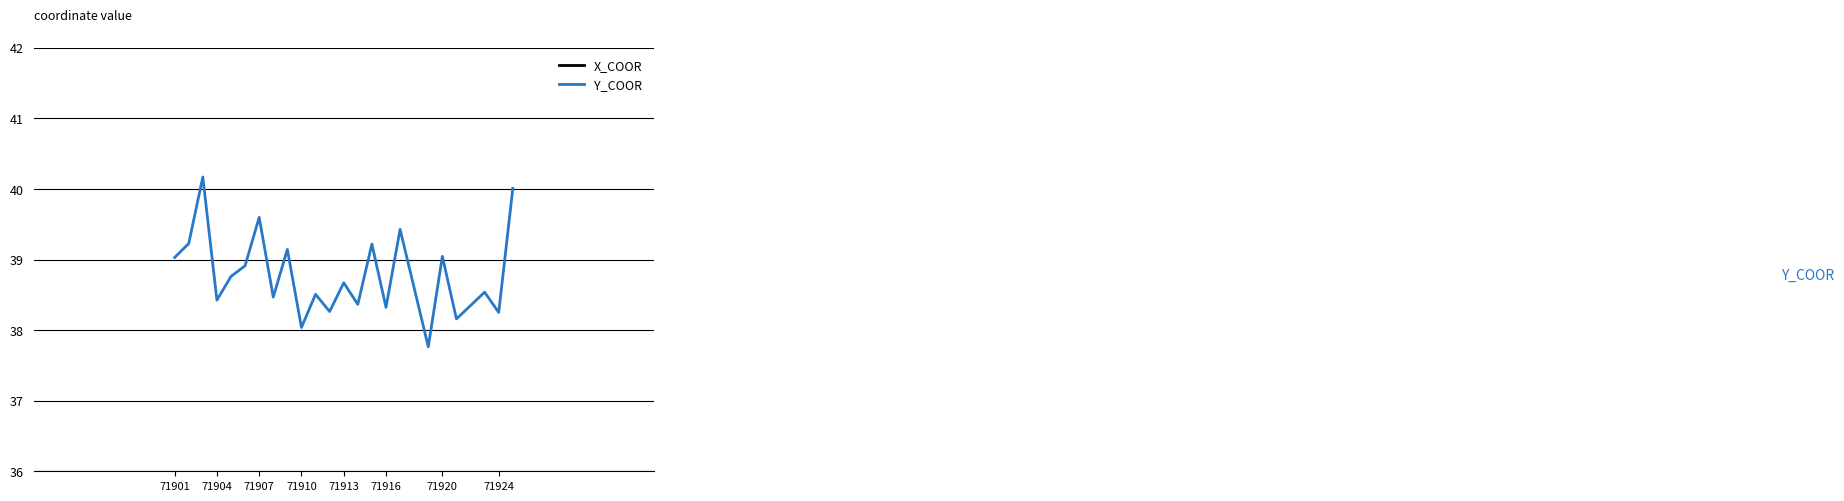

Which series has the largest range (max minus min)?

X_COOR